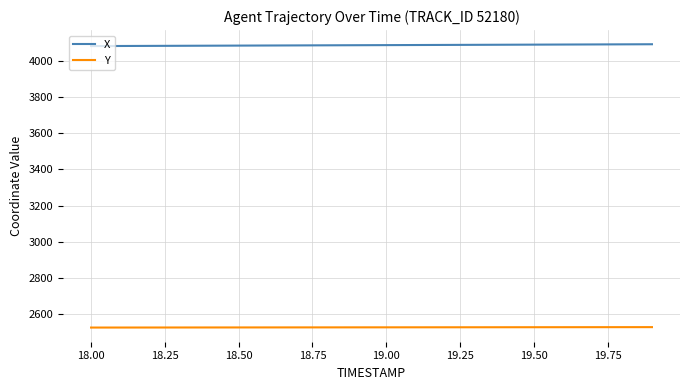

List the series in order of their peak value, highest first.

X, Y